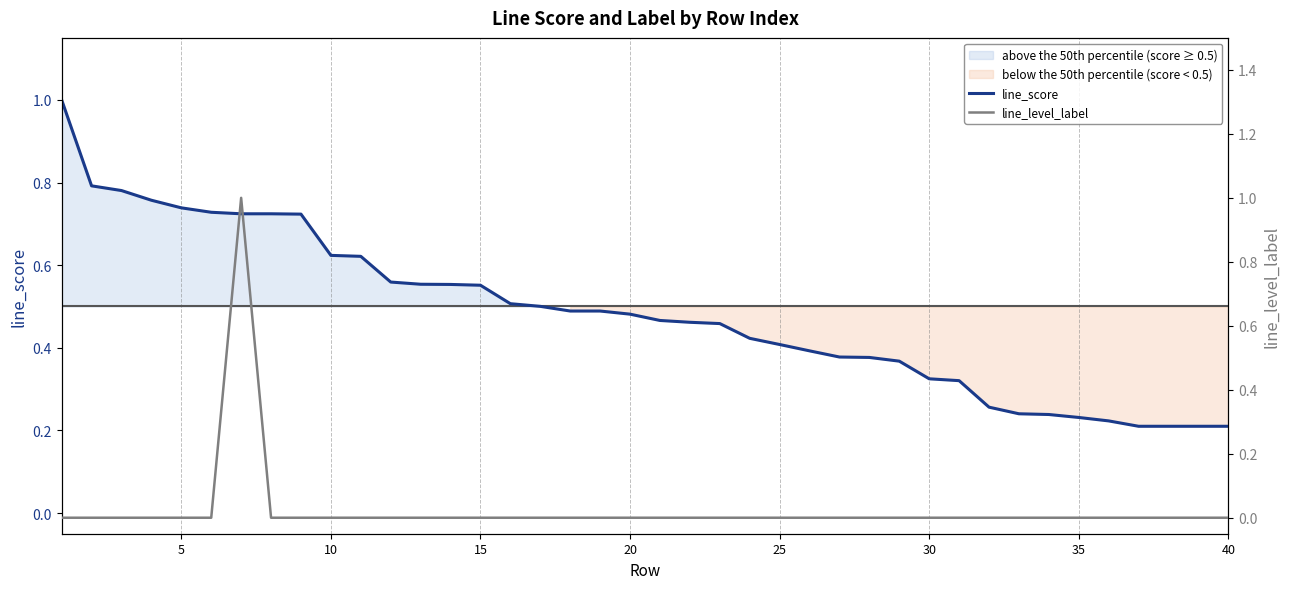

Is it true that line_score equals 0.4 at 40?

False